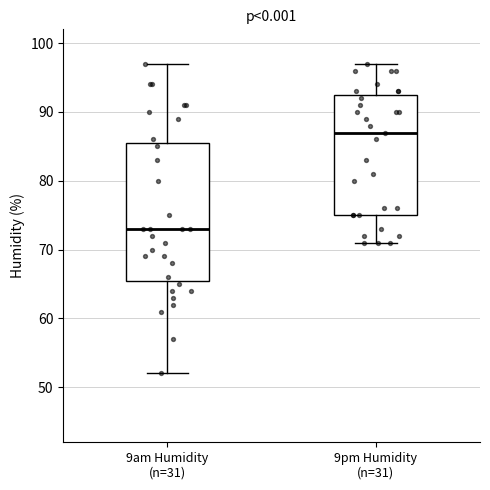

Reading left to right, read every box against the y-axis: the position of its median line, the range the box covers, and the ends of its whiskers. The values are not printed on the chart, so give them approximately, as read against the axis.

9am Humidity (n=31): median 73, box 66 to 86, whiskers 52 to 97
9pm Humidity (n=31): median 87, box 75 to 93, whiskers 71 to 97